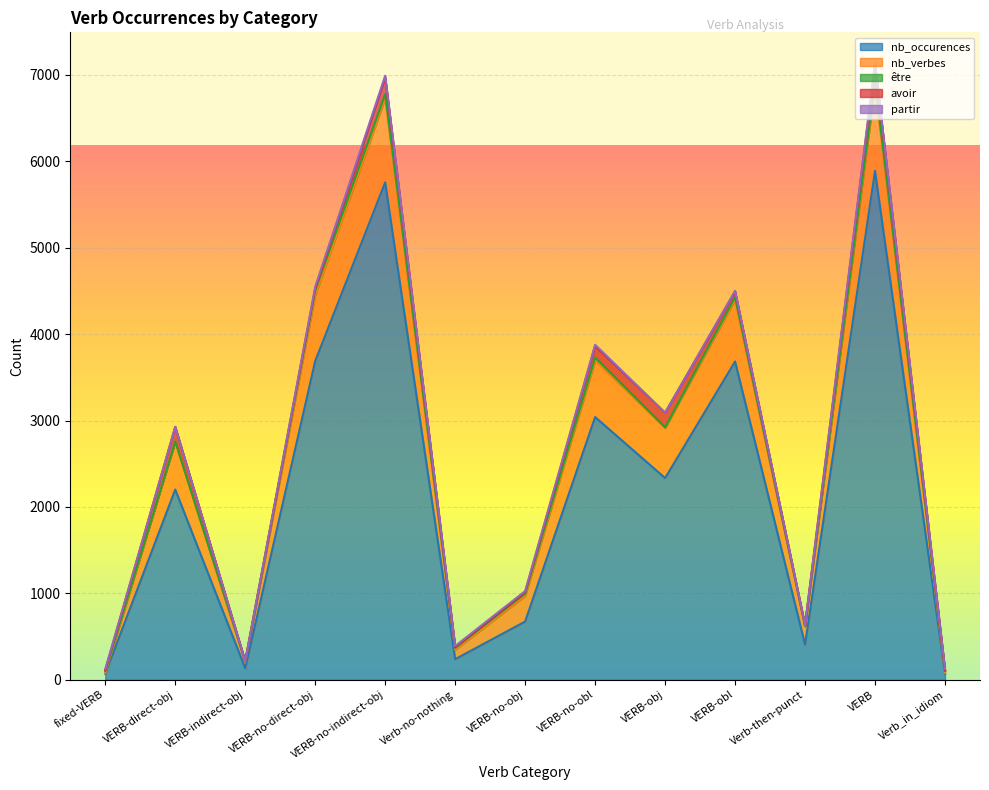

Between VERB-indirect-obj and VERB-no-indirect-obj, which is larger?

VERB-no-indirect-obj